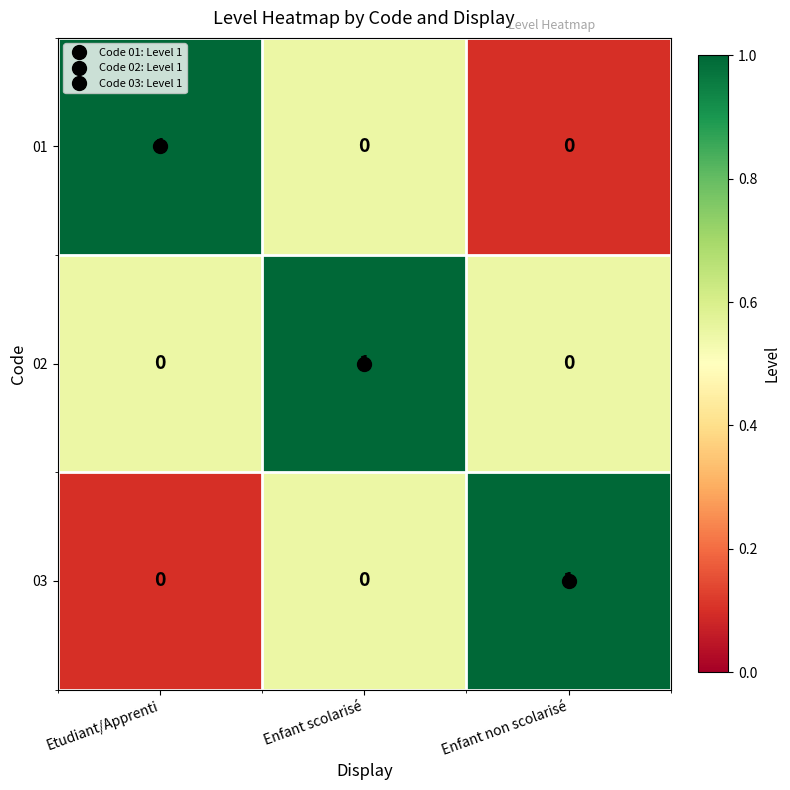

At how many categories does at least one series exceed 0?

3